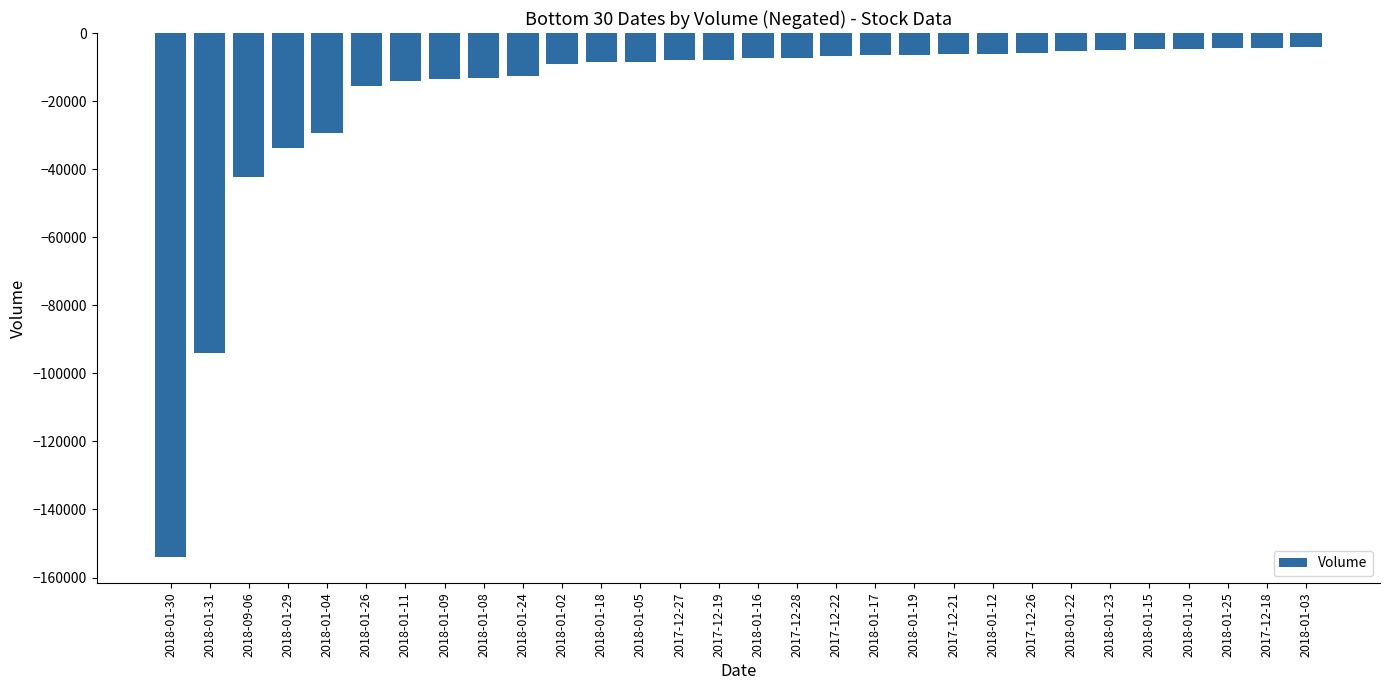

What is the difference between the values at 2018-01-10 and 2018-01-25?

117